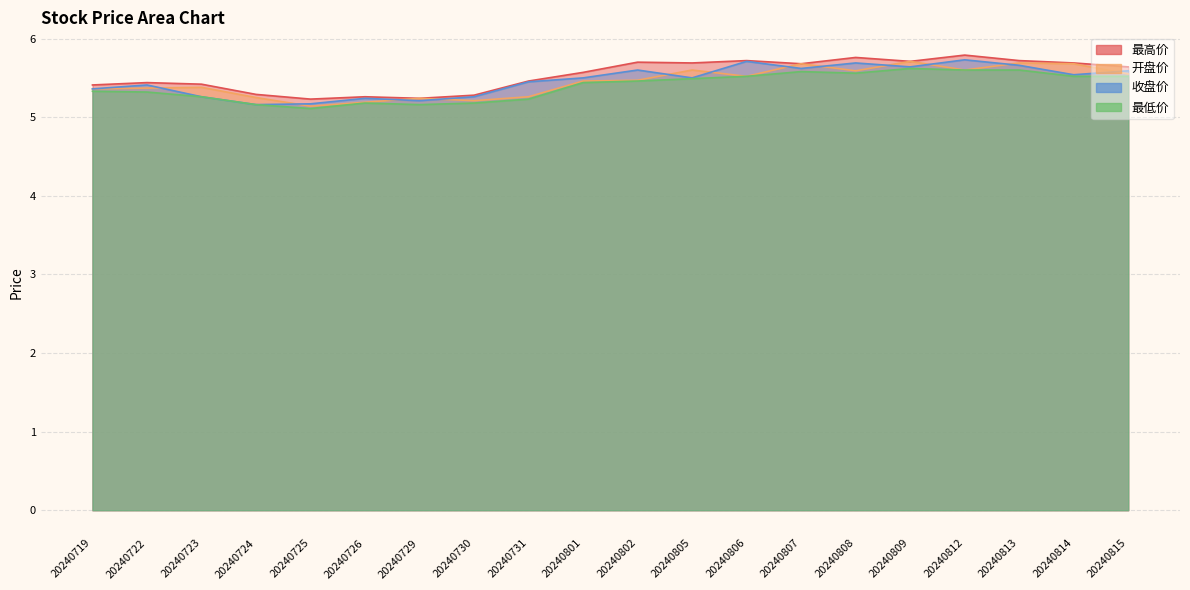

What is the difference between the highest and lowest values at 20240806?

0.2